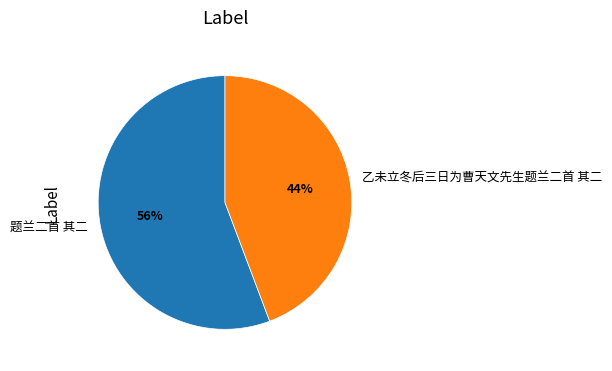

To the nearest percent, what percentage of the pie is 题兰二首 其二?

56%